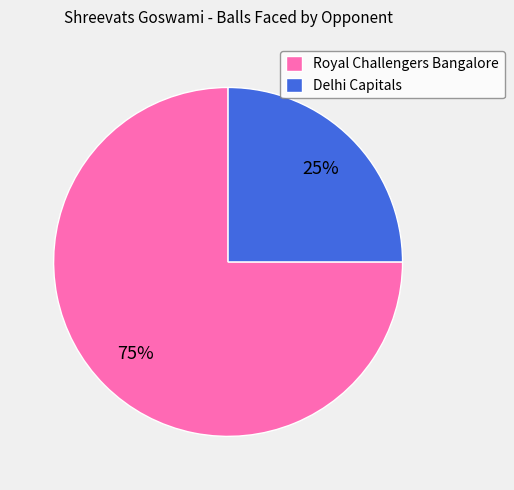

What is the largest slice in the pie chart?

Royal Challengers Bangalore